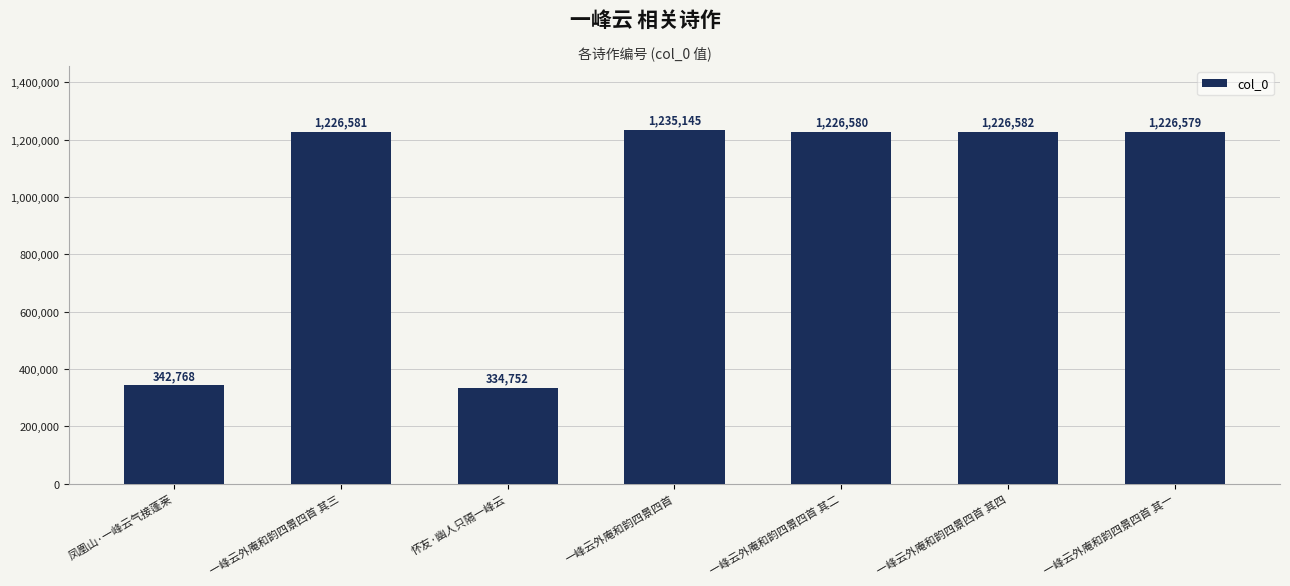

What is the difference between the maximum and second lowest values?

892377